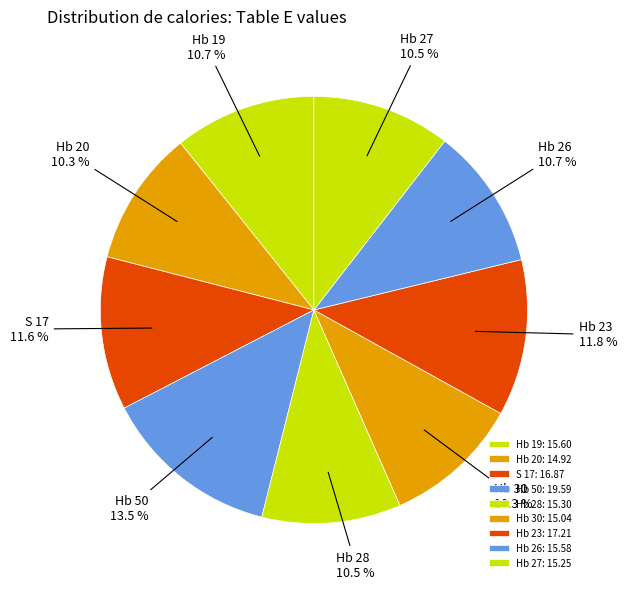

How many slices are in this pie chart?

9